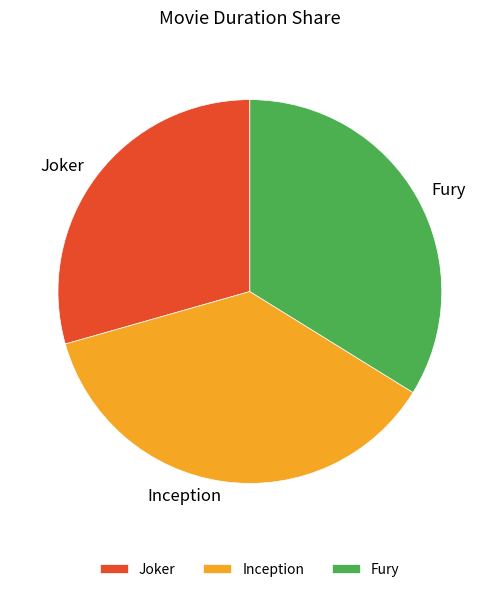

Does Joker account for over 50% of the chart?

No